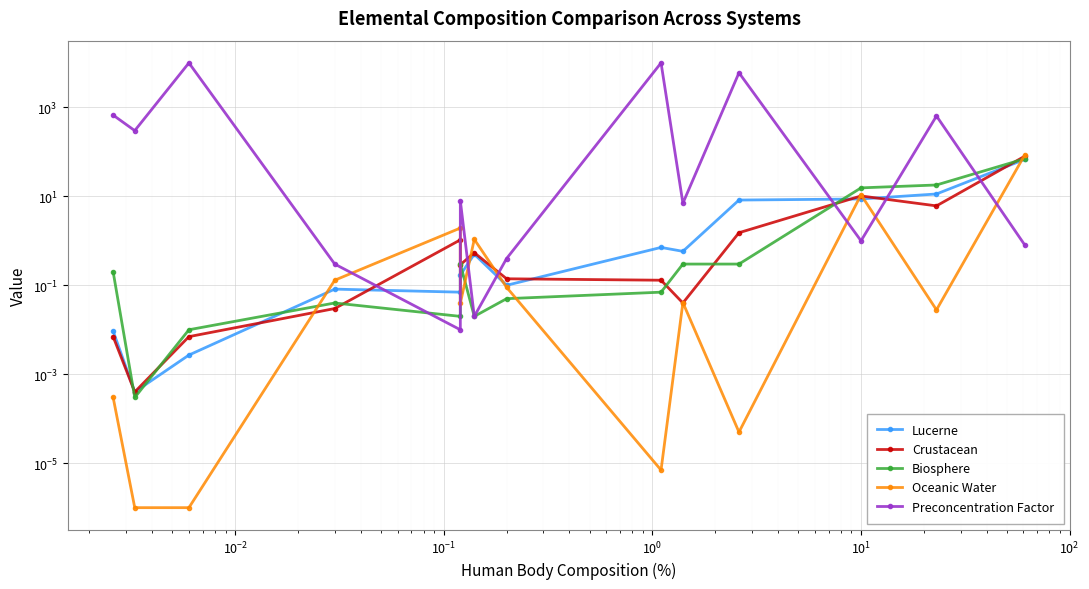

What is the value of the Lucerne point at the 4th from the left?

0.1